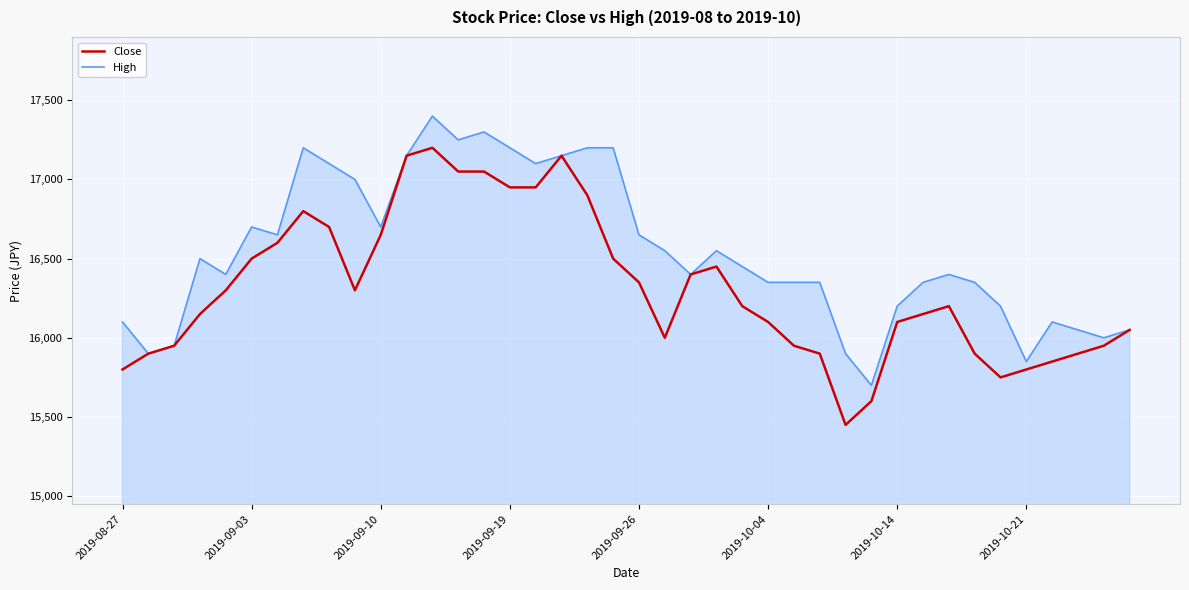

Which series has the largest total across all categories?

High